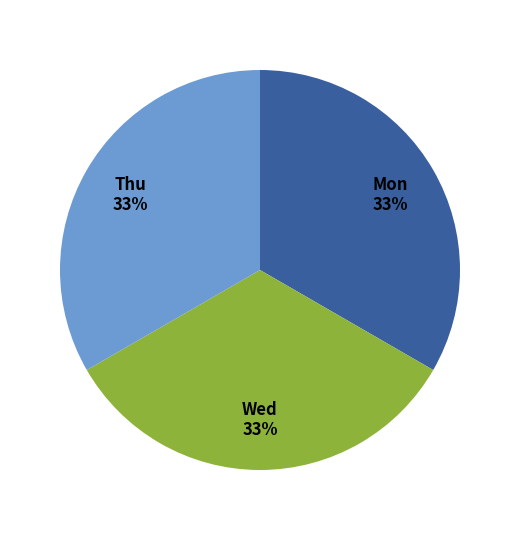

To the nearest percent, what is the average slice percentage?

33%